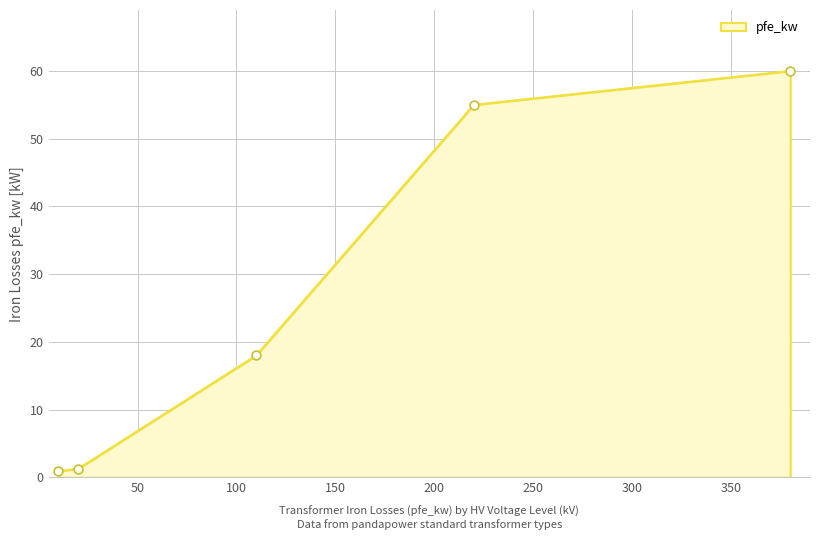

What is the maximum value shown in the chart?

60.0